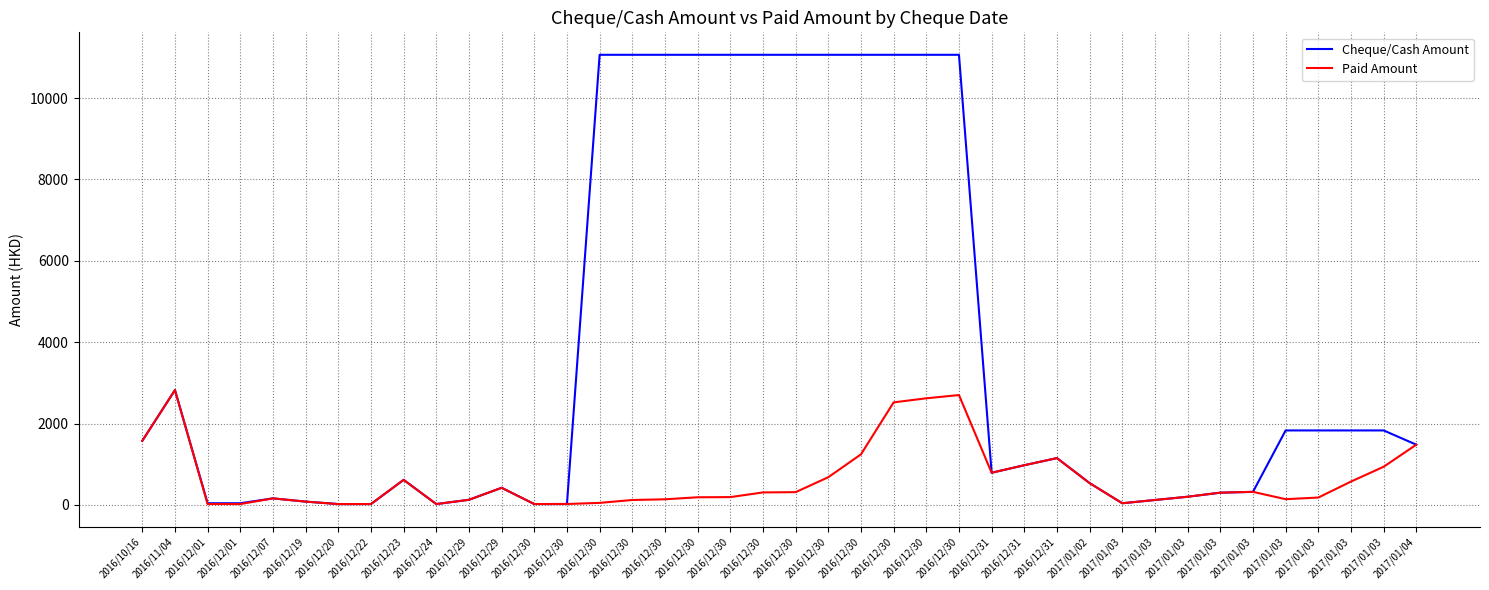

What are all the series names shown in the legend?

Cheque/Cash Amount, Paid Amount